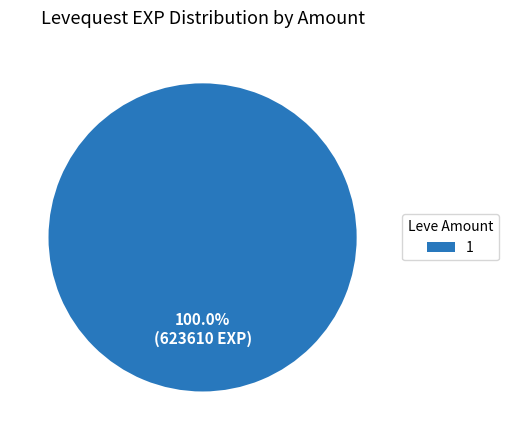

Rank the categories by value from highest to lowest.

1